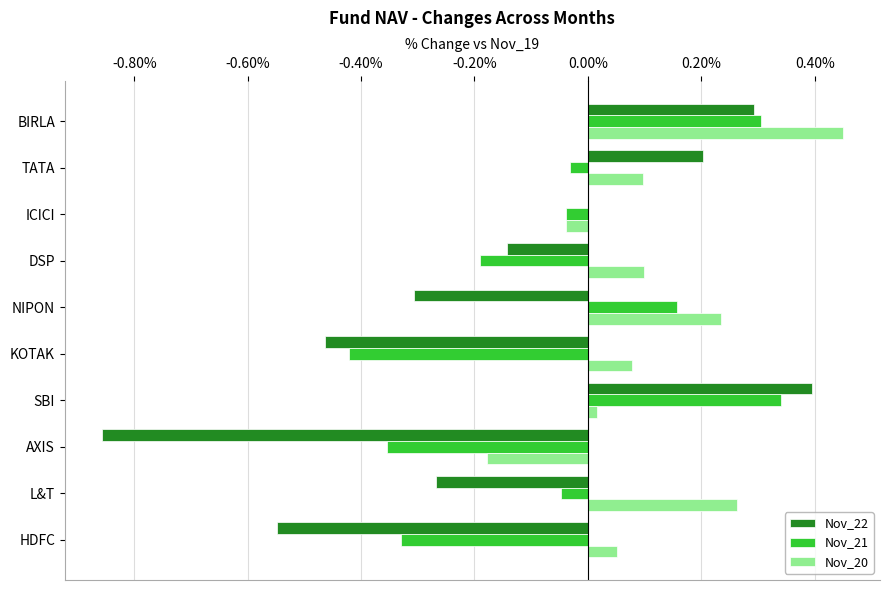

What is the total value across all series at AXIS?

-1.4